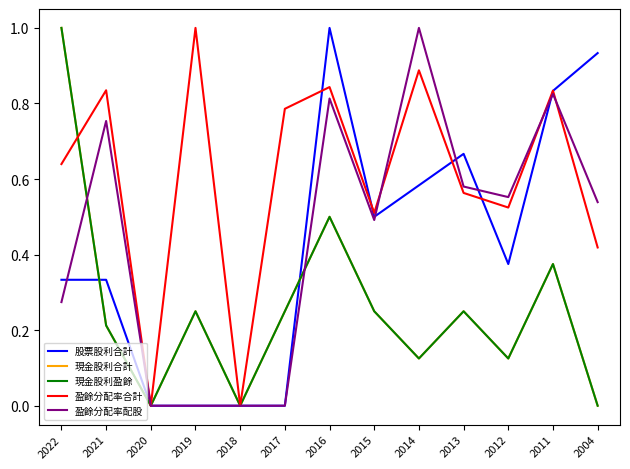

What is the difference between the maximum and minimum values in the 盈餘分配率配股 series?

1.0